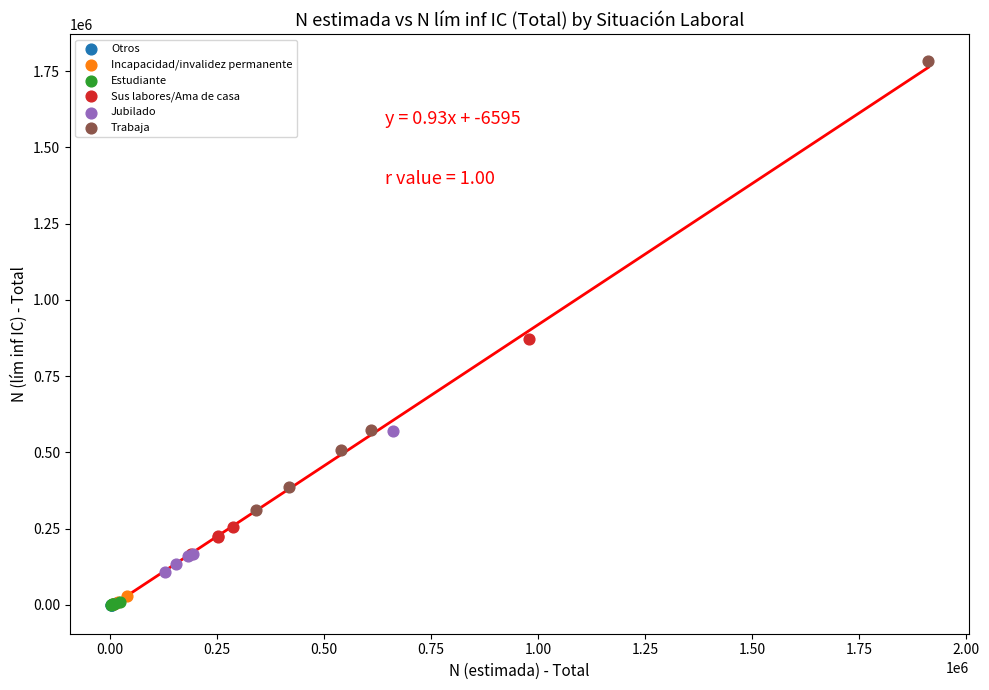

What are all the series names shown in the legend?

Otros, Incapacidad/invalidez permanente, Estudiante, Sus labores/Ama de casa, Jubilado, Trabaja